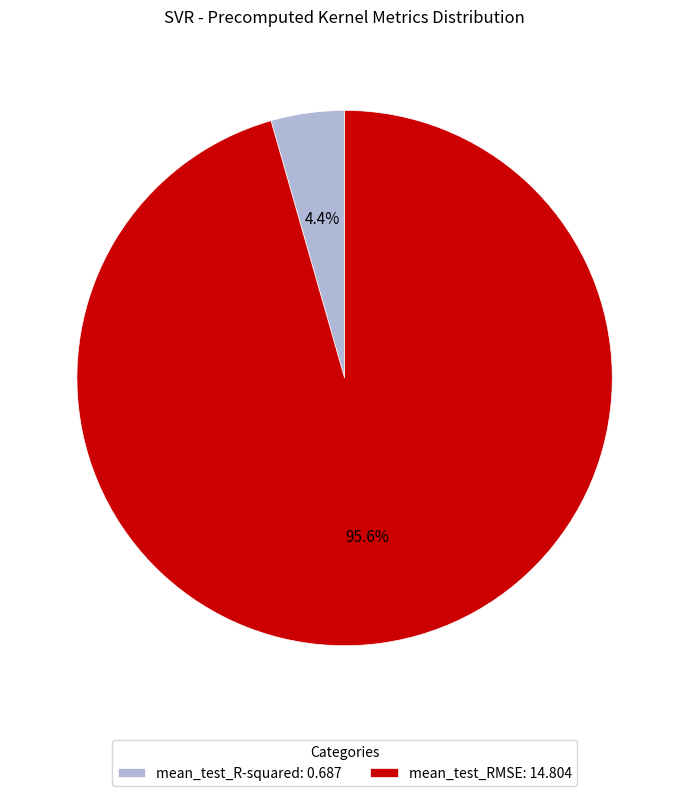

Is mean_test_R-squared the majority of the pie?

No